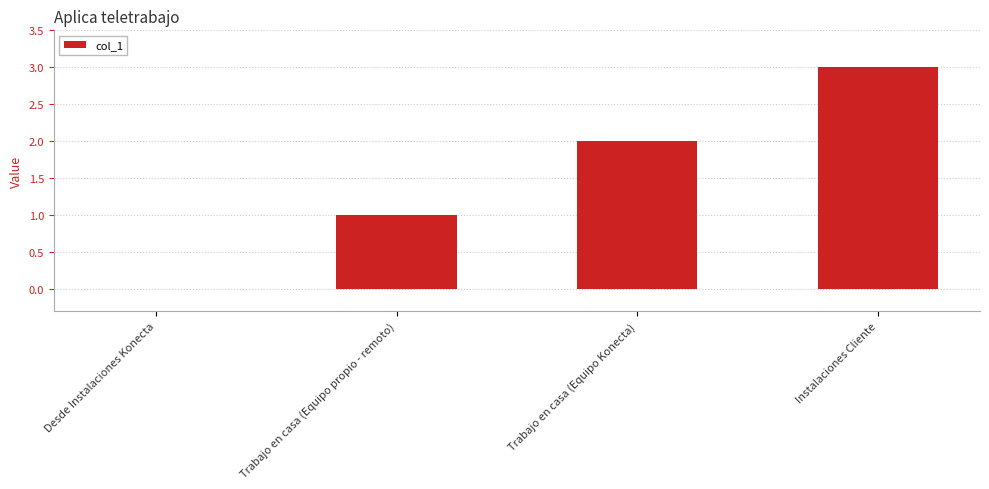

What is the sum of all values?

6